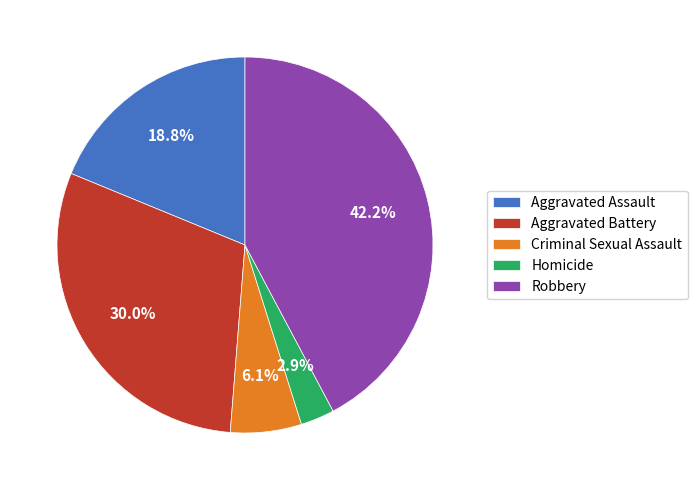

What is the largest slice in the pie chart?

Robbery